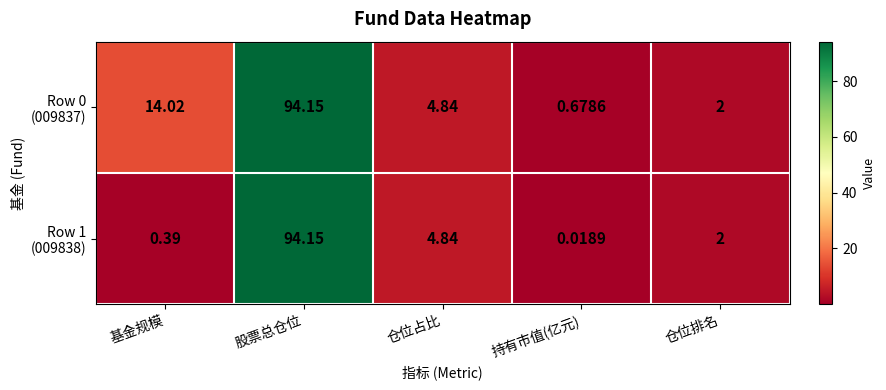

At which category is the sum across all series the highest?

股票总仓位